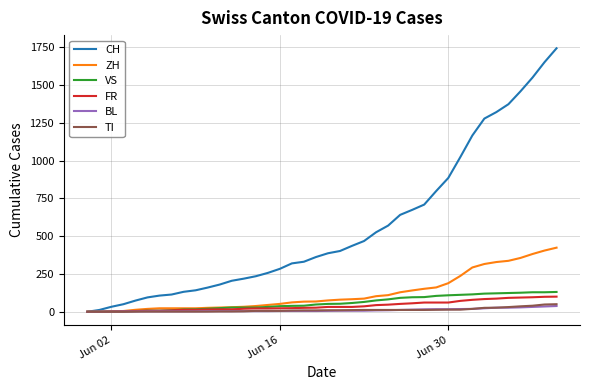

What is the greatest value displayed?

1743